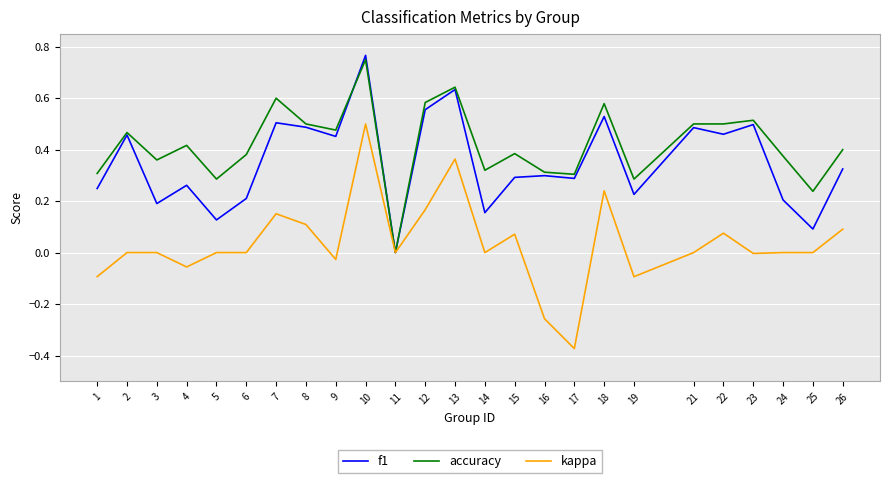

Is it true that kappa equals 0.3 at 5?

False